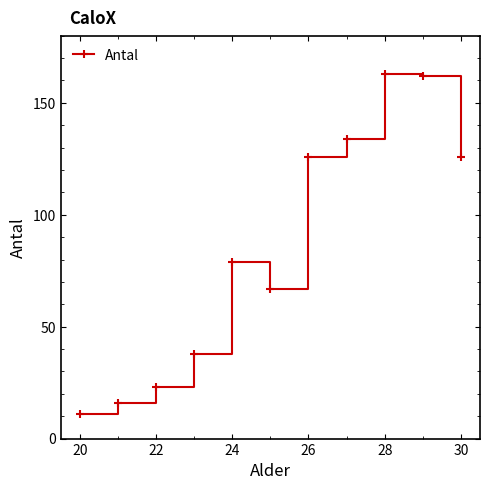

What is the average value?

86